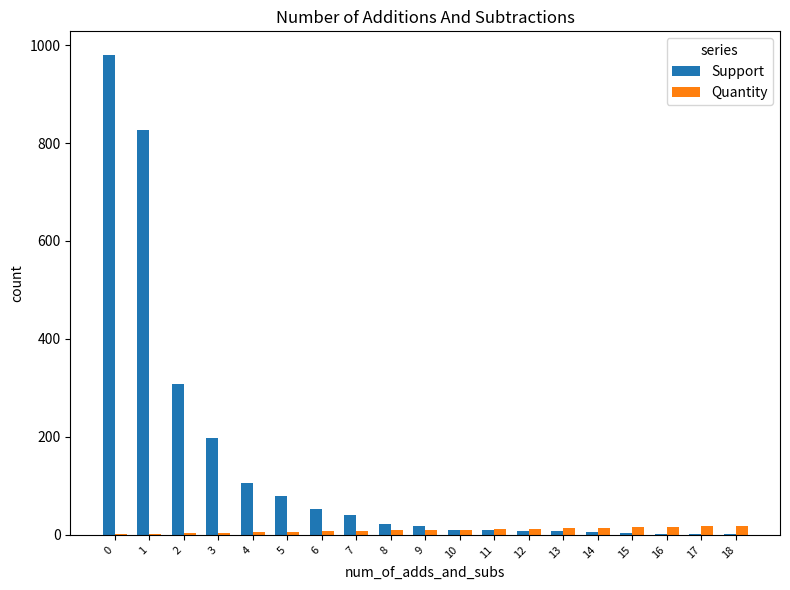

How many distinct data groups are displayed?

2